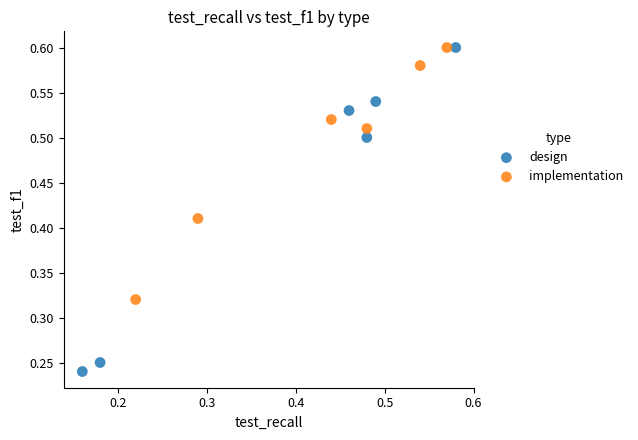

Which series contains the lowest Y value?

design